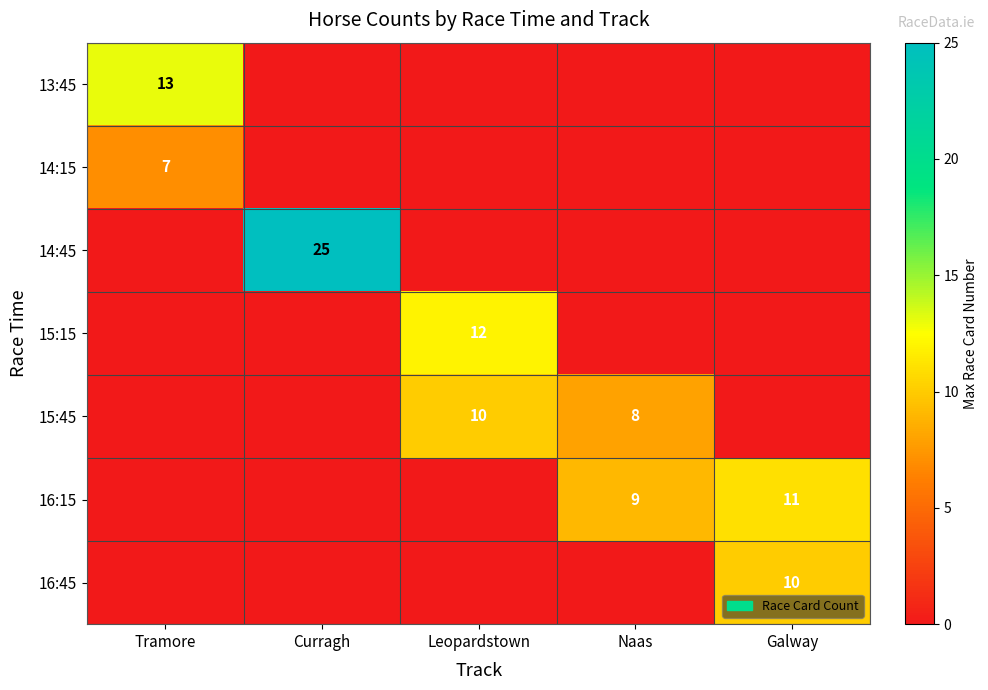

Is it true that 16:45 equals 17 at Galway?

False